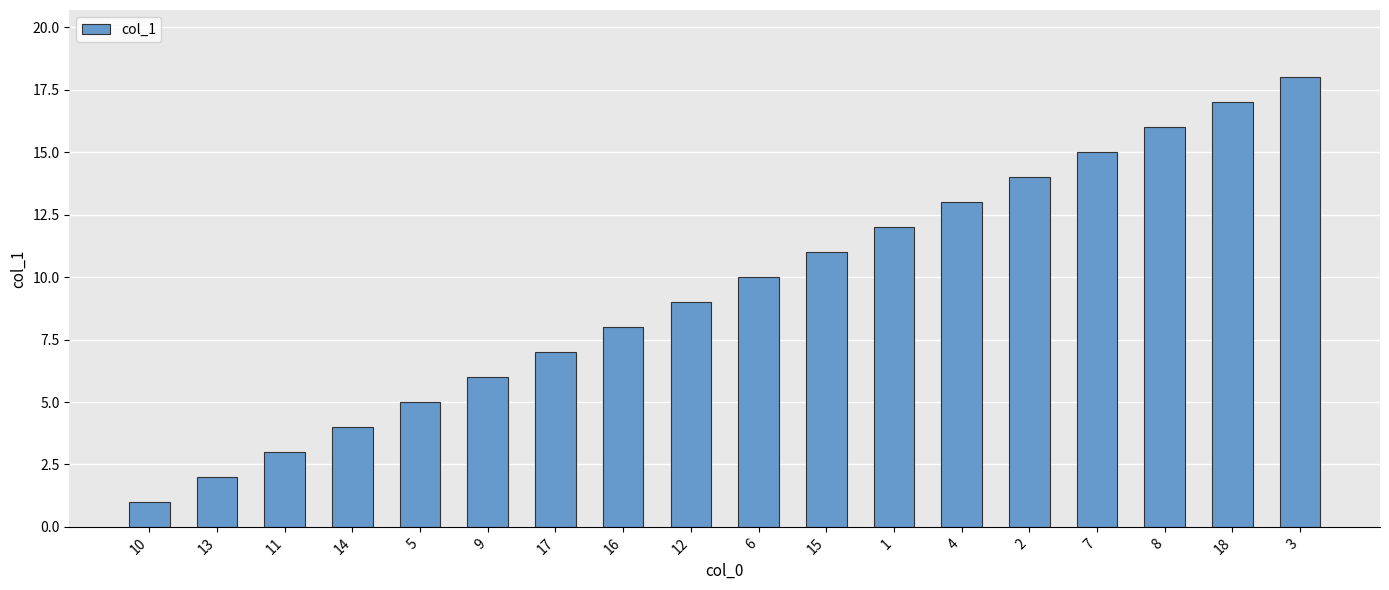

What is the difference between the values at 8 and 17?

9